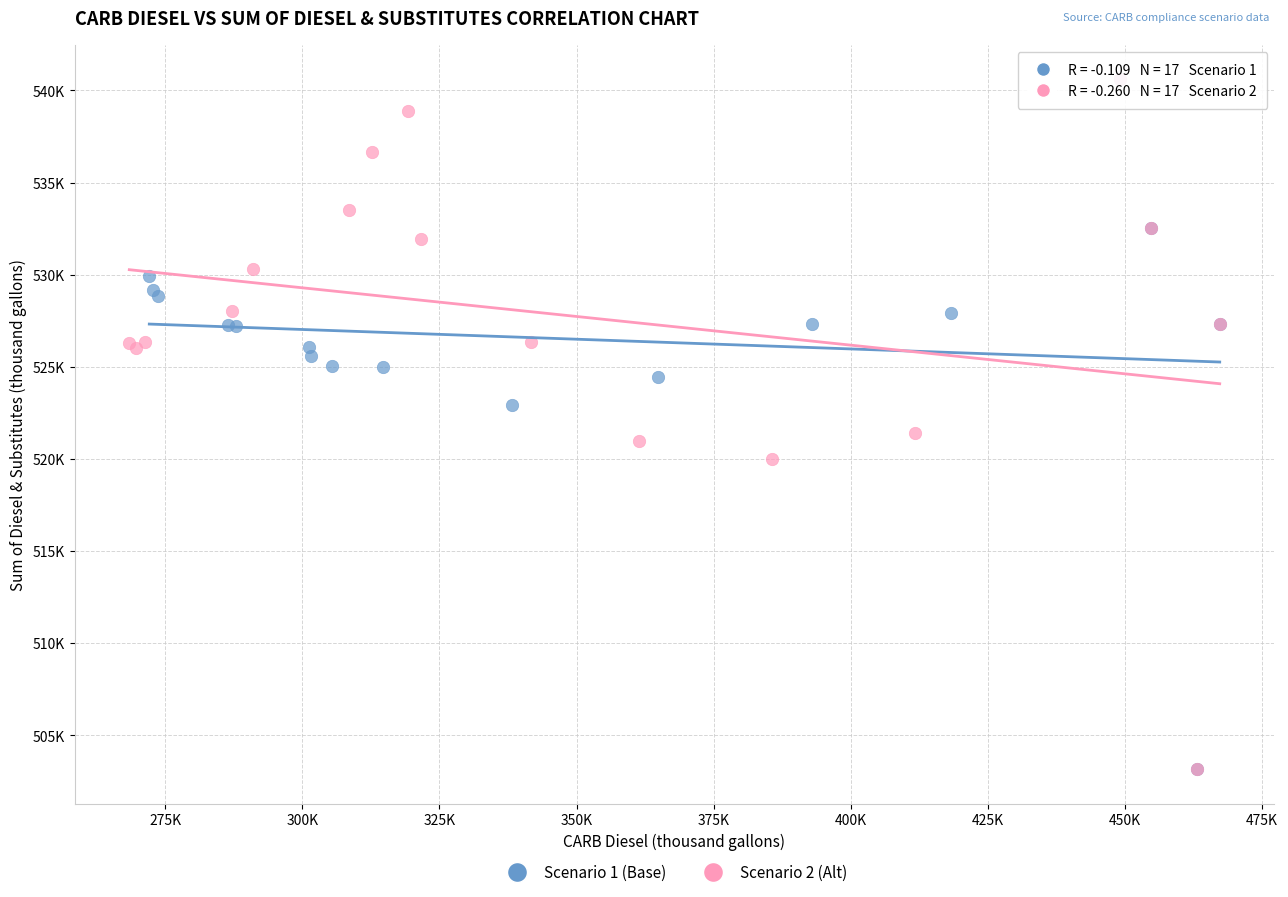

What are all the series names shown in the legend?

Scenario 1 (Base), Scenario 2 (Alt)